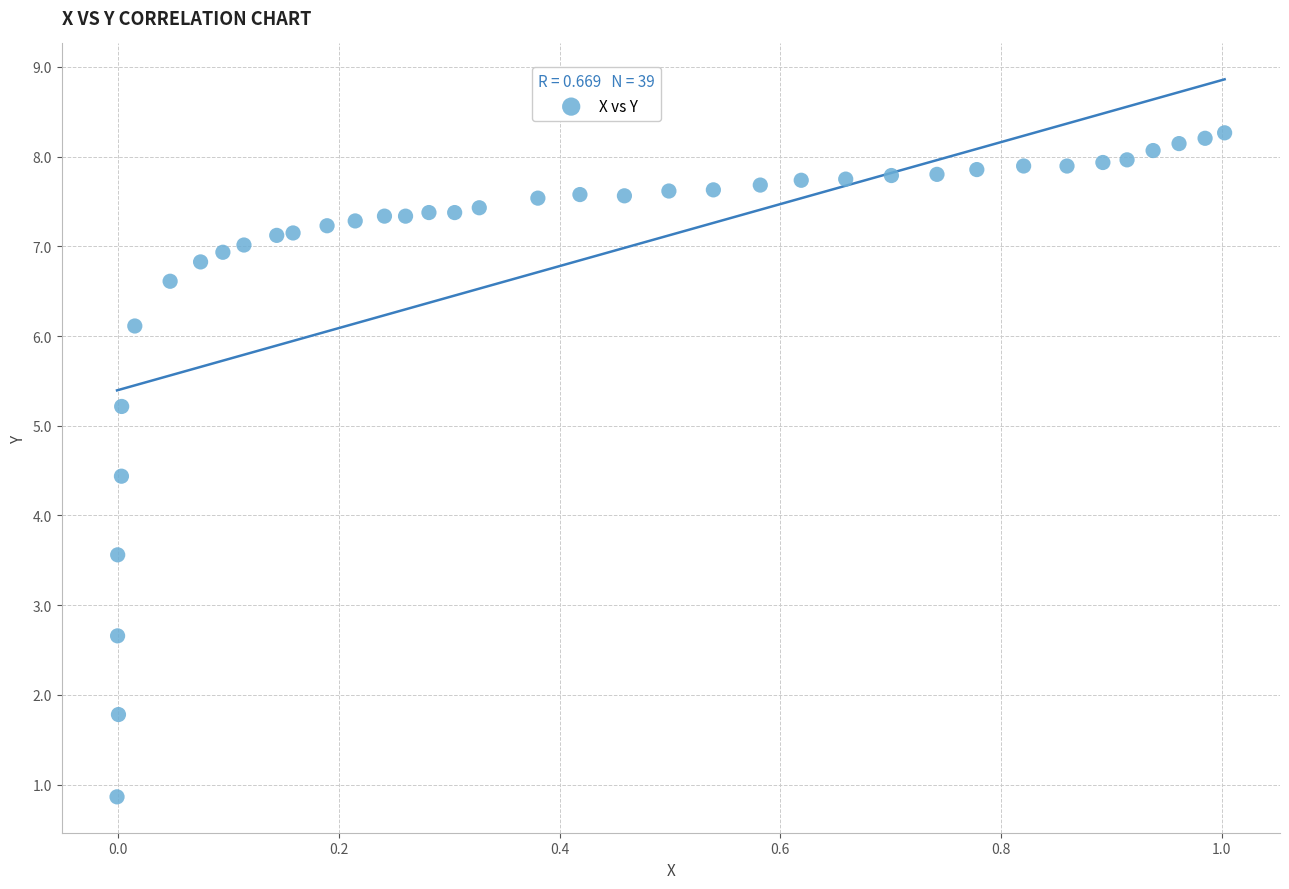

What is the range of Y values (max minus min)?

7.4